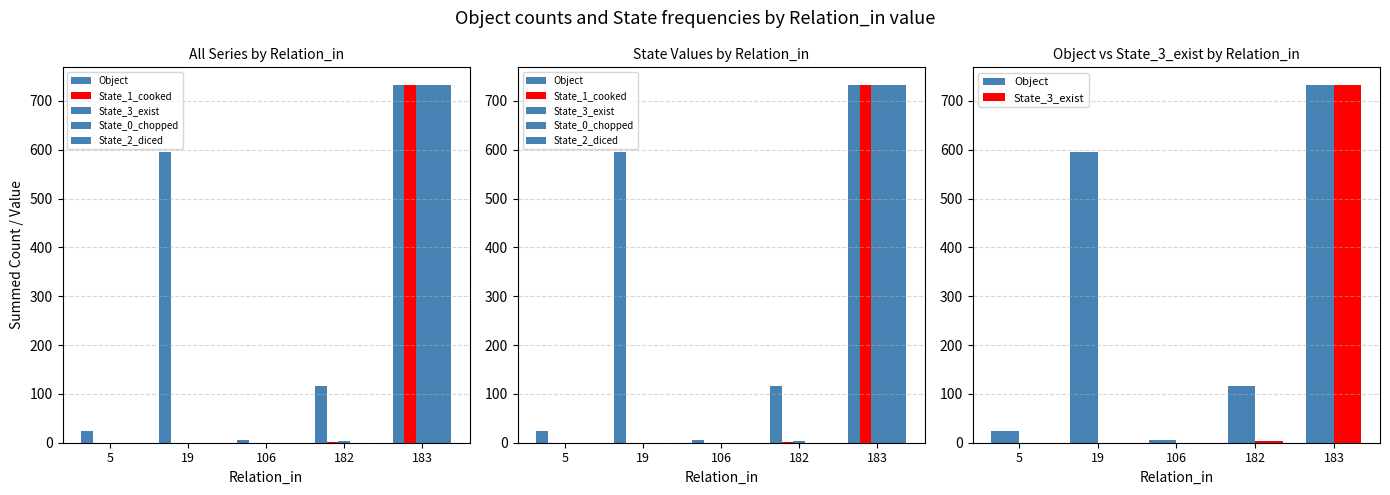

Reading left to right, extract all data points from this chart.

Object: 5=25	19=595	106=5	182=117	183=732
State_1_cooked: 5=0	19=0	106=0	182=1	183=732
State_3_exist: 5=0	19=0	106=0	182=3	183=732
State_0_chopped: 5=0	19=0	106=0	182=0	183=732
State_2_diced: 5=0	19=0	106=0	182=0	183=732